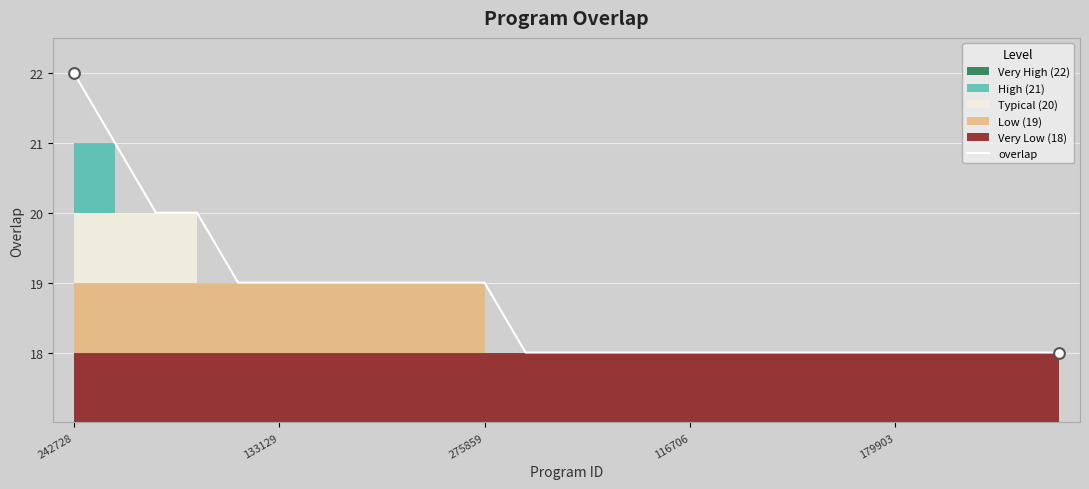

What is the ratio of the value at 18 to the value at 21?

1.0